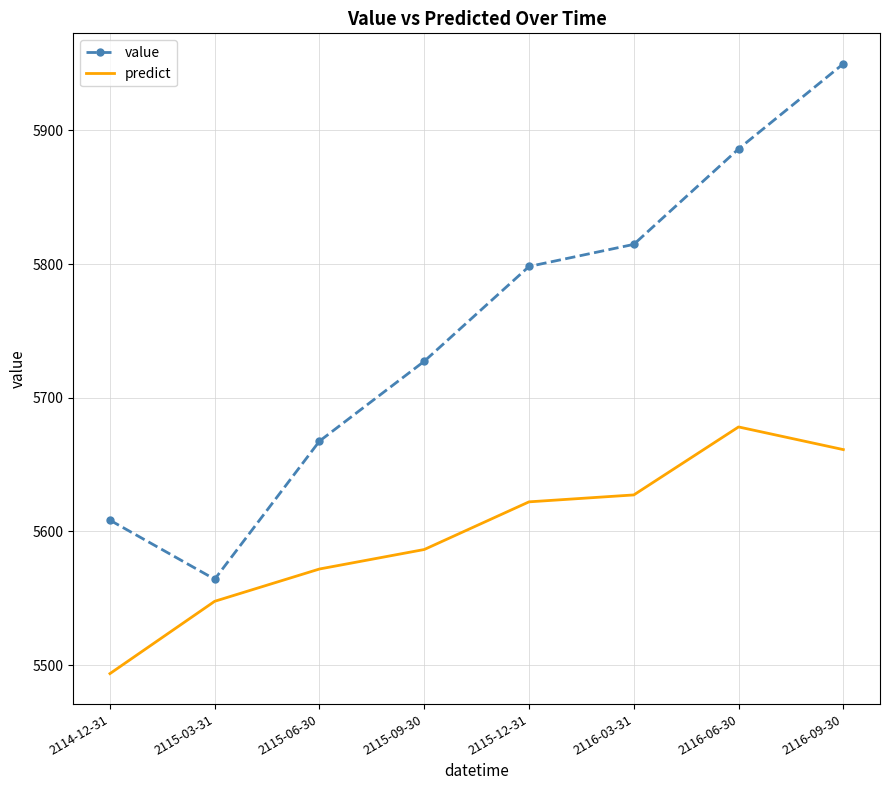

What position from the right is 2115-09-30?

5